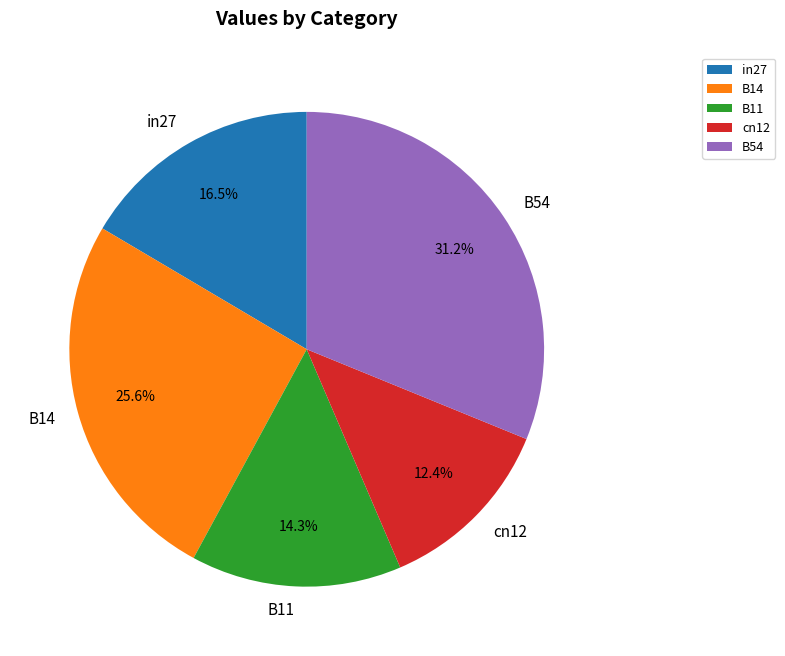

To the nearest percent, what is the difference between the largest and smallest slice percentages?

19%